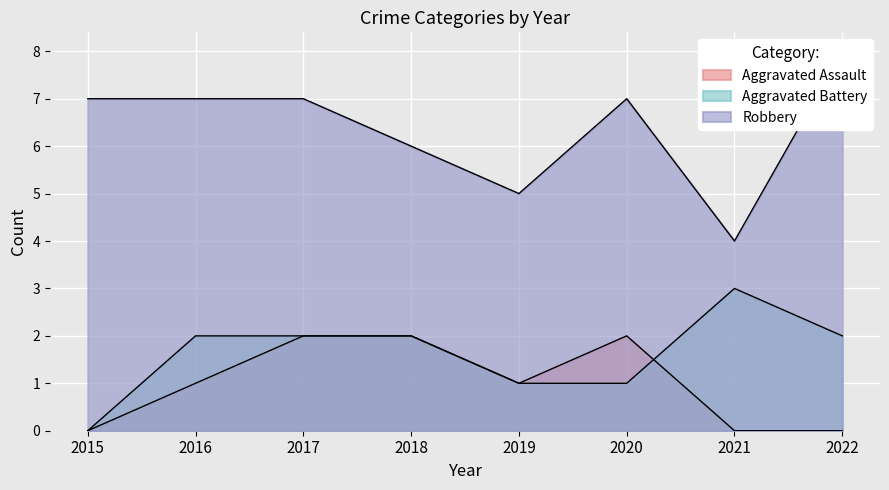

At which category is the sum across all series the highest?

2017